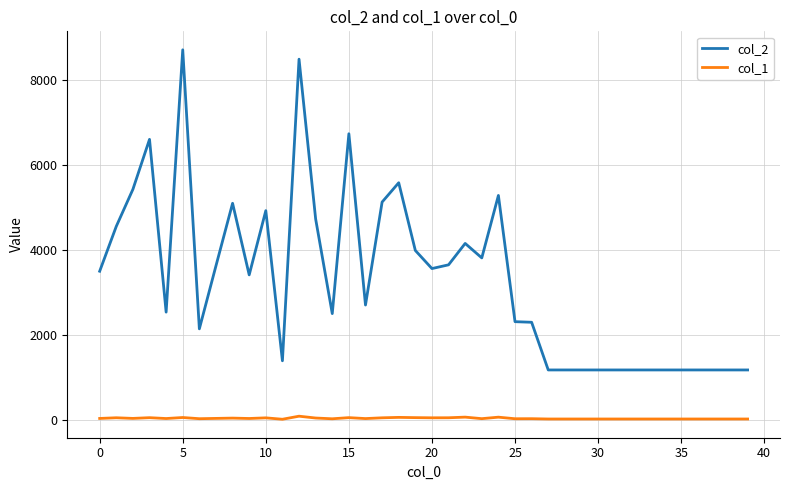

What is the maximum value shown in the chart?

8716